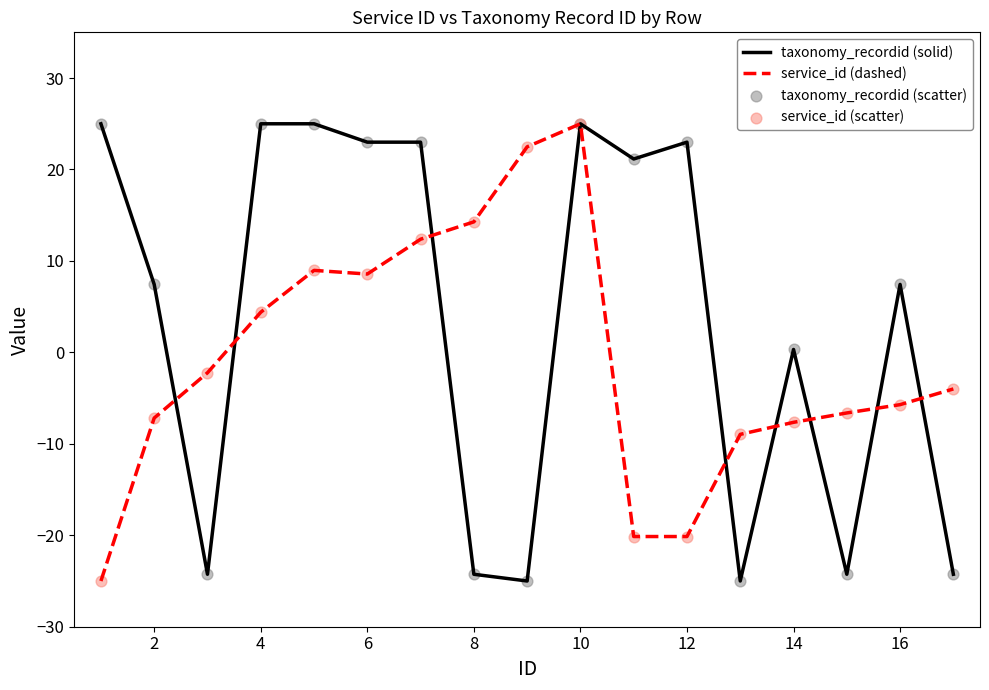

What is the minimum value shown in the chart?

-25.0